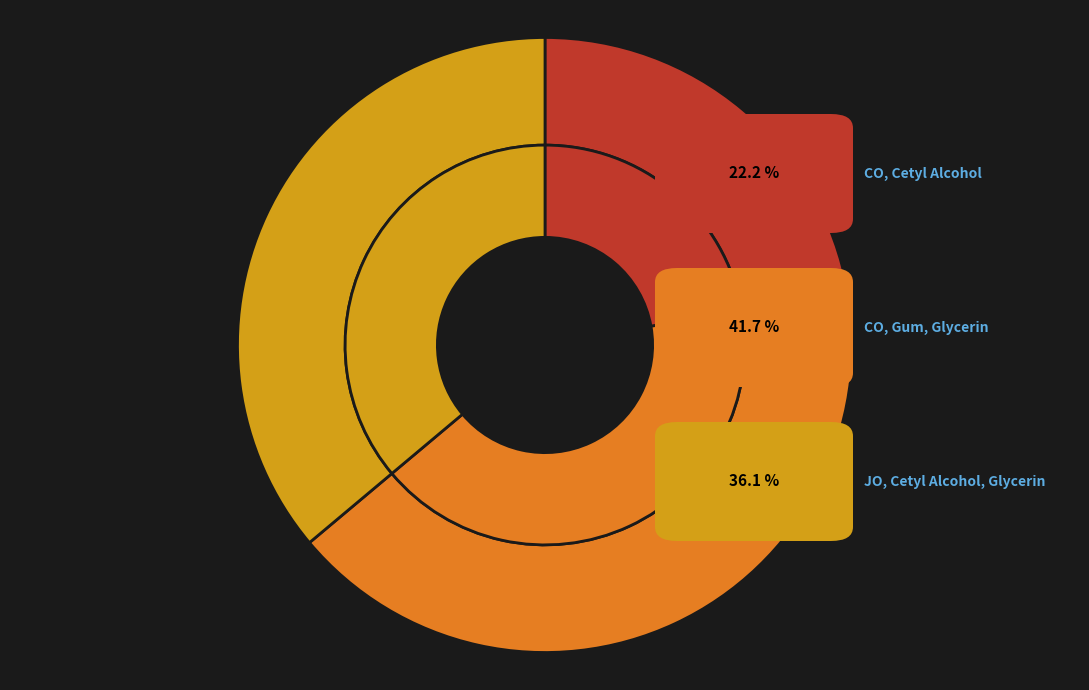

Rank the categories by value from lowest to highest.

Coconut Oil, Cetyl Alcohol, Jojoba Oil, Cetyl Alcohol, Glycerin, Coconut Oil, Gum, Glycerin